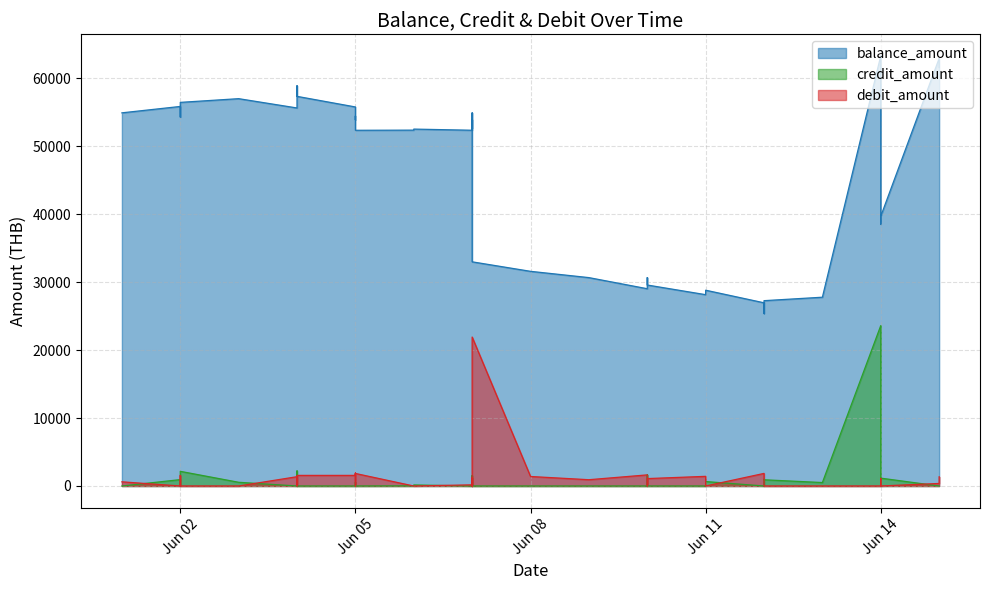

Reading right to left, extract all data points from this chart.

balance_amount: 61585.9	62937.2	39701.6	38545.1	39656.5	63311.9	27785.2	27276.8	26362.9	25377.0	26963.9	28816.6	28160.3	29580.8	30670.5	29035.1	30670.5	31595.3	32994.7	54919.5	53936.0	52707.1	53899.1	52360.8	52530.4	52377.9	52354.8	54199.6	54449.8	53883.5	55788.0	57348.4	58908.8	56688.0	55639.5	57008.9	56462.4	54303.9	55862.8	54923.0
credit_amount: 0.0	0.0	1156.5	0.0	11871.3	23610.2	508.4	914.0	985.9	0.0	0.0	656.3	0.0	0.0	1635.4	0.0	0.0	0.0	0.0	983.5	1229.0	0.0	1538.2	0.0	152.6	23.1	0.0	0.0	566.3	0.0	0.0	0.0	2220.8	1048.5	0.0	546.4	2158.6	0.0	939.7	0.0
debit_amount: 1351.3	374.6	0.0	1111.4	0.0	0.0	0.0	0.0	0.0	1586.9	1852.8	0.0	1420.4	1089.8	0.0	1635.4	924.7	1399.4	21924.8	0.0	0.0	1192.0	0.0	169.6	0.0	0.0	1844.9	250.2	0.0	1904.4	1560.4	1560.4	0.0	0.0	1369.4	0.0	0.0	1558.9	0.0	615.3